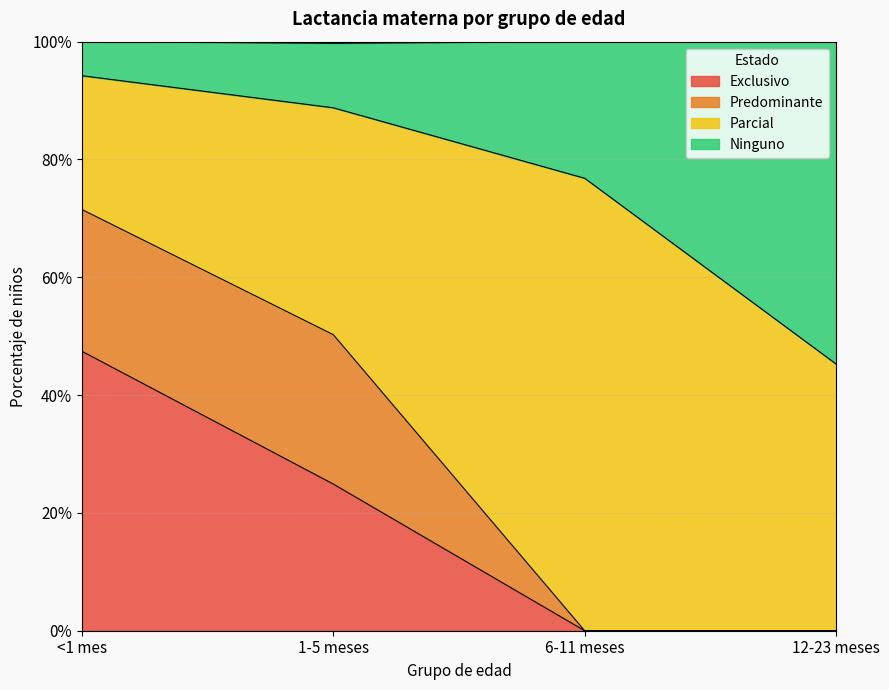

Is it true that Exclusivo equals 0.4 at 1-5 meses?

False